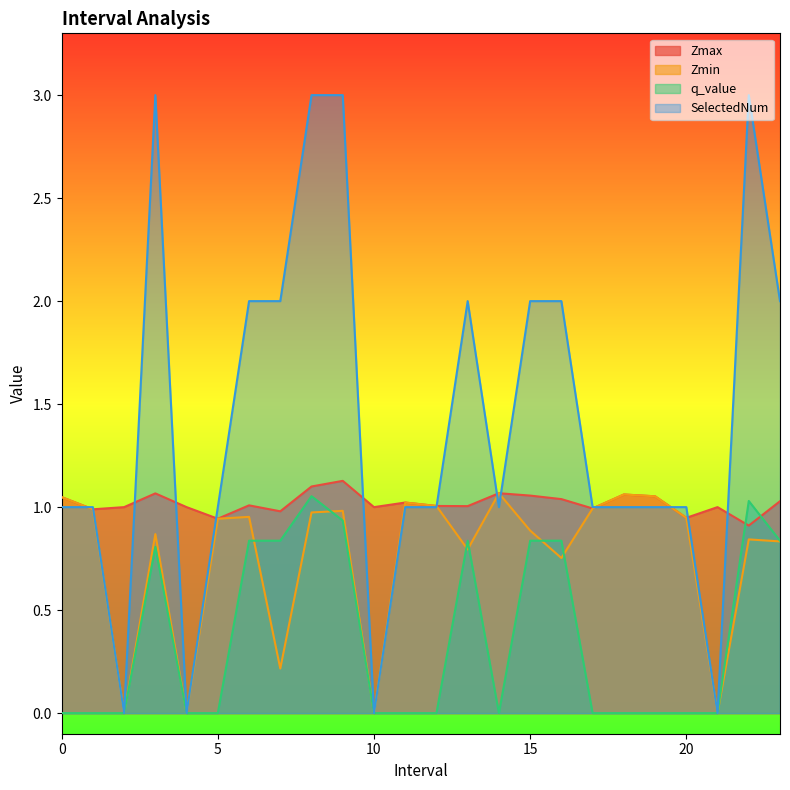

True or false: Zmax and SelectedNum intersect in this chart.

True